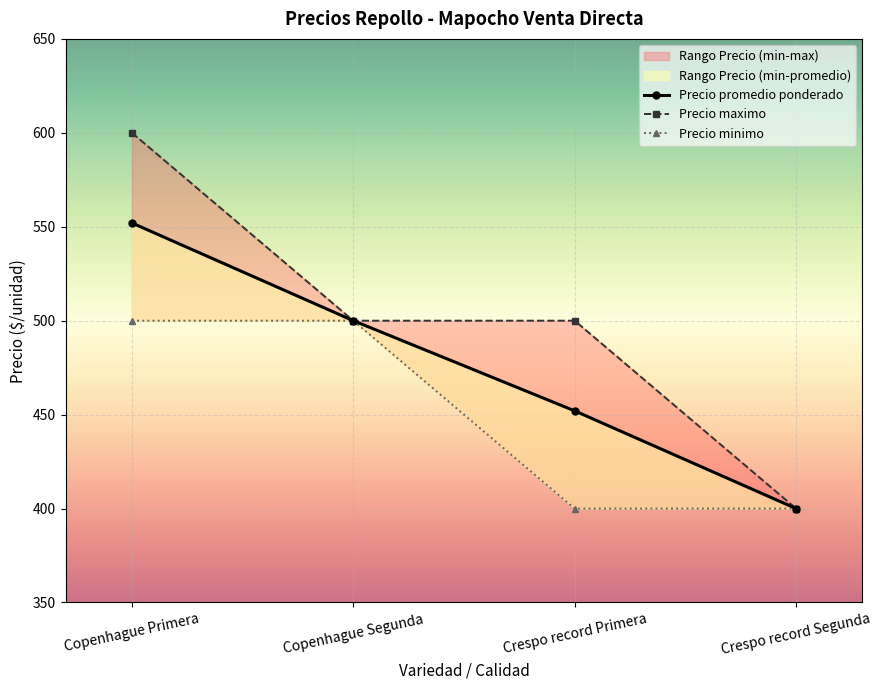

True or false: Precio promedio ponderado and Precio maximo intersect in this chart.

False